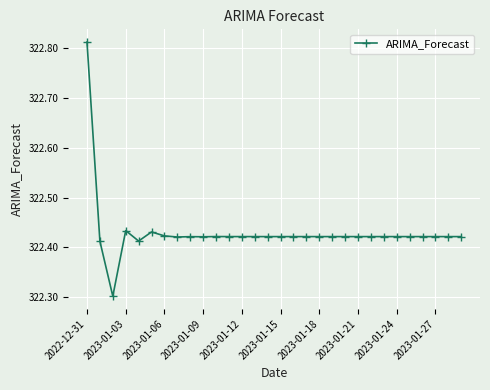

What is the difference between the maximum and second lowest values?

0.4